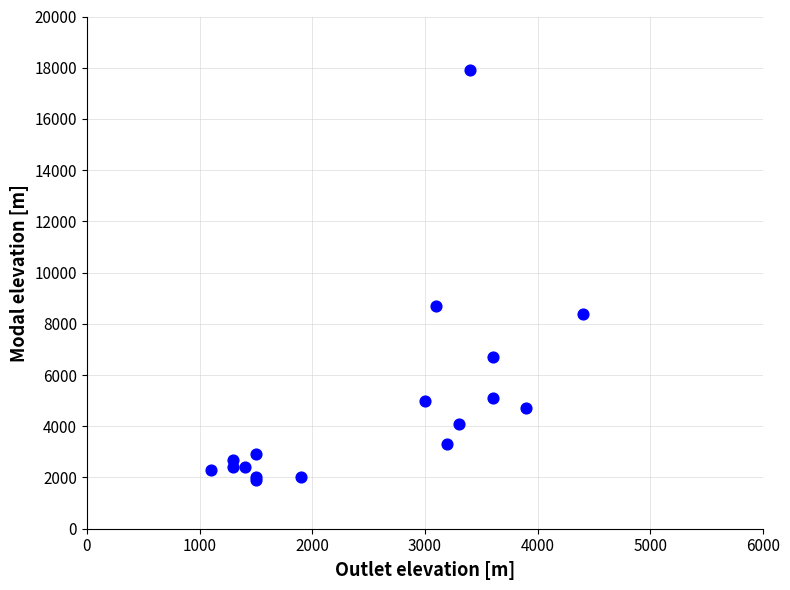

What Y value in the scatter plot is closest to 9900?

8700